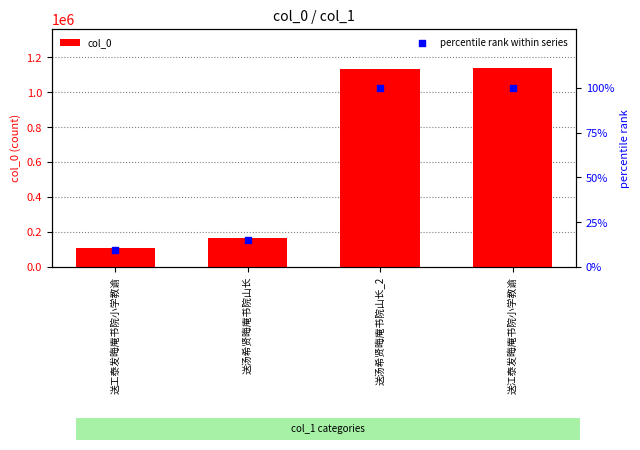

Is the value of col_0 at 送工泰发晦庵书院小学教谕 greater than the value of percentile rank within series at 送汤希贤晦庵书院山长_2?

Yes